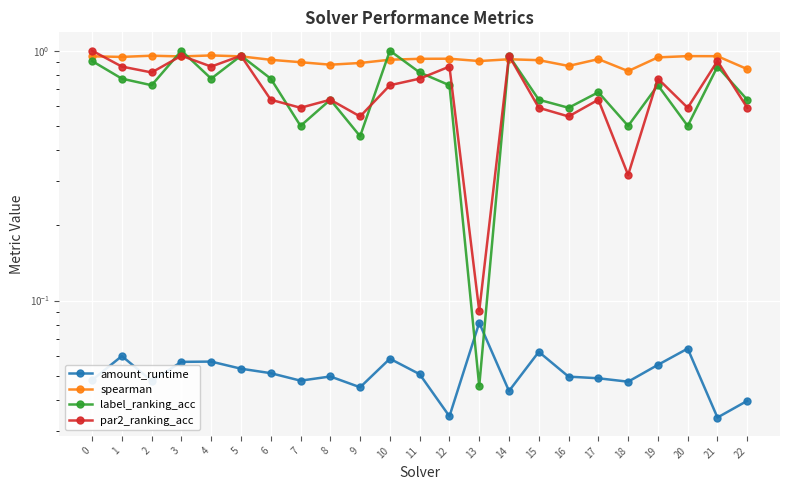

At which category does spearman reach its first local peak?

2